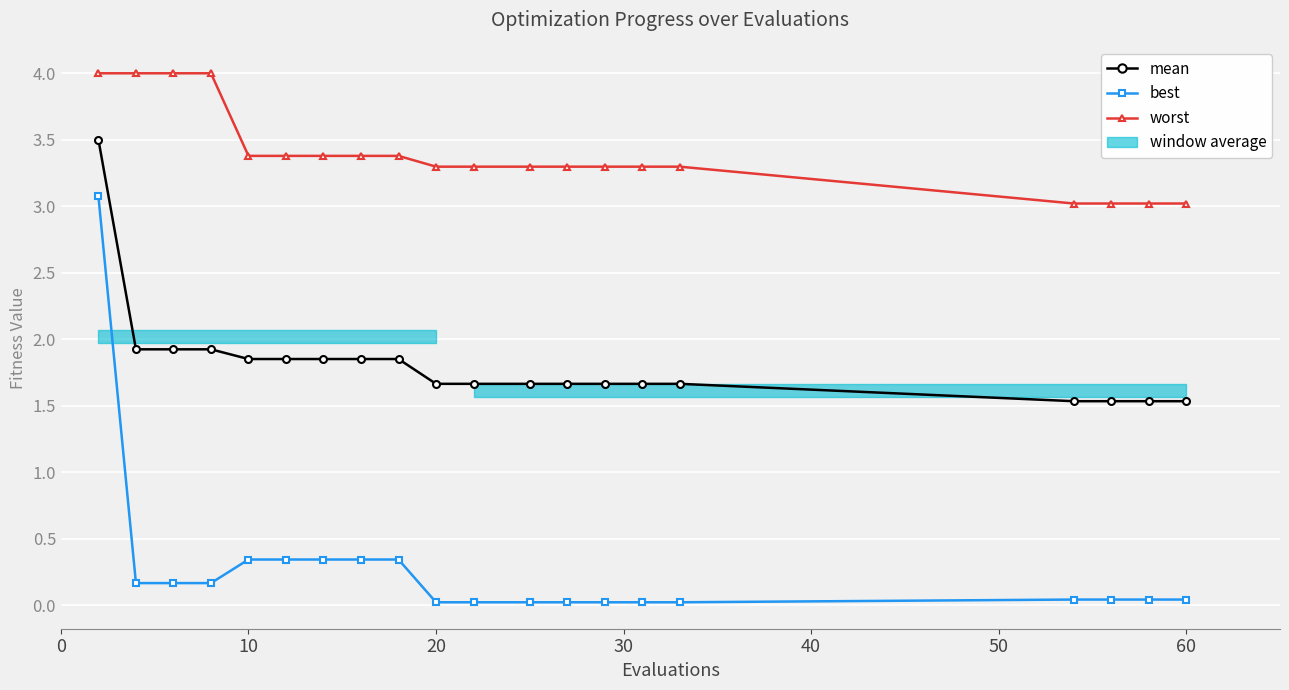

True or false: mean and best cross at least once.

False